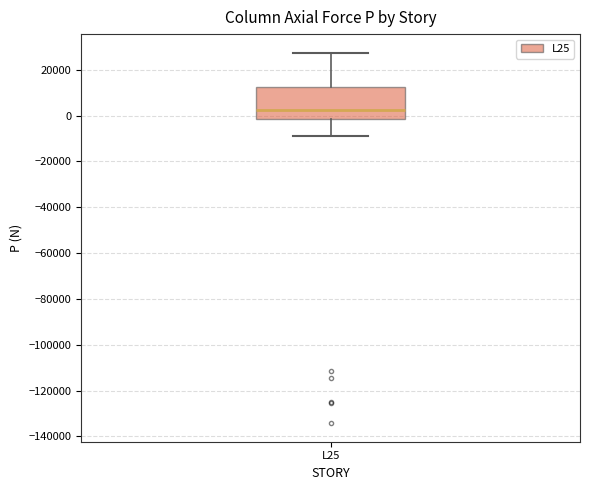

Where is the lower edge of the box for L25 on the y-axis? The values are not printed on the chart, so give them approximately, as read against the axis.

-2000